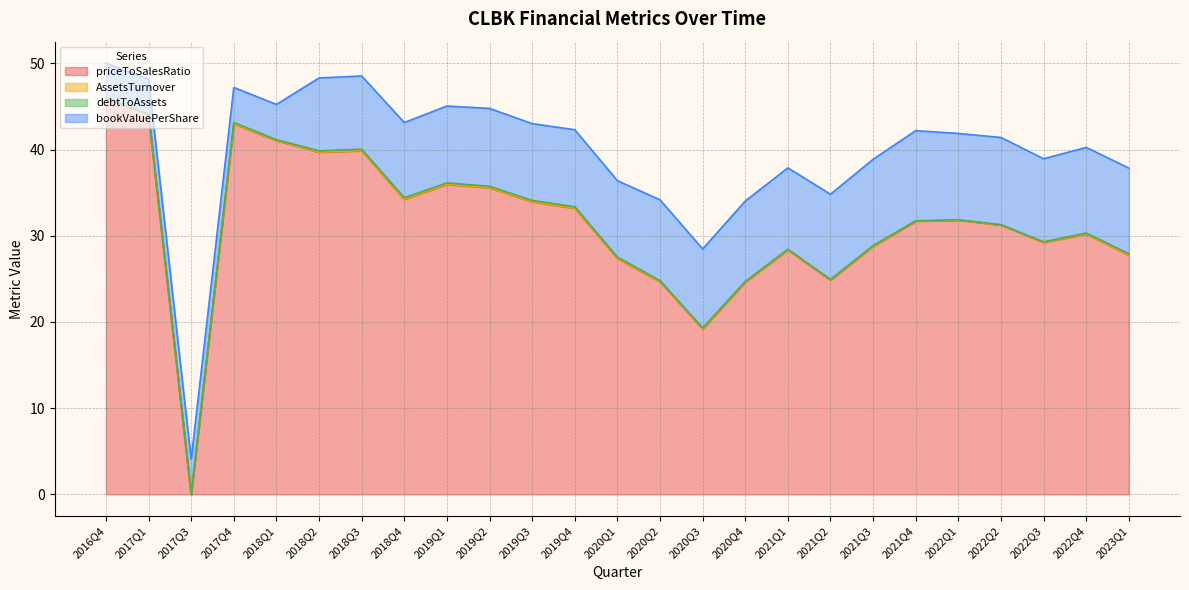

True or false: bookValuePerShare has a value of 16.3 at 2020Q2.

False